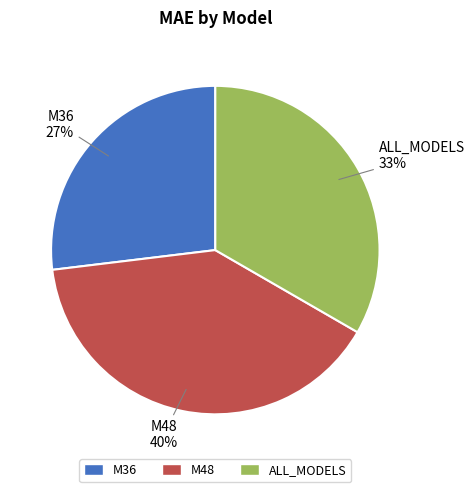

Between M36 and ALL_MODELS, which is larger?

ALL_MODELS